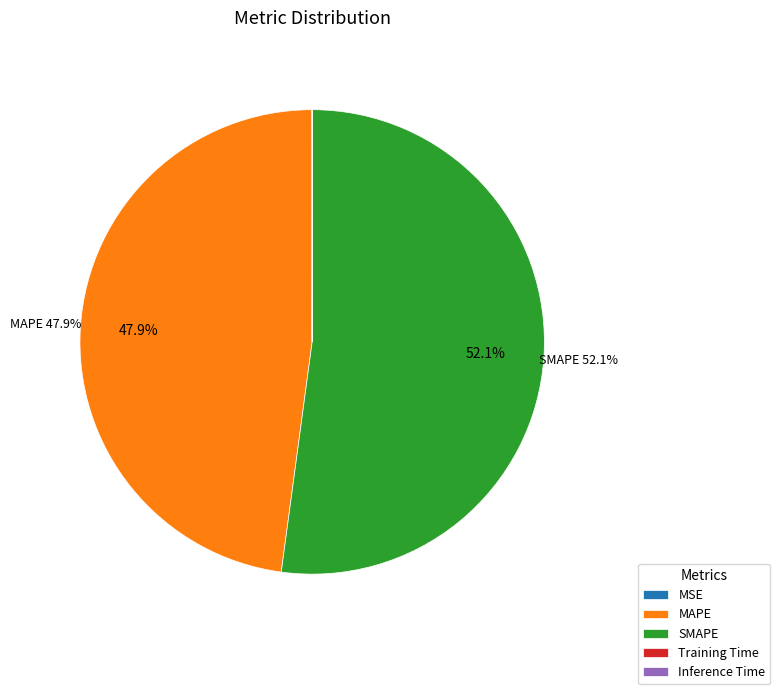

Is there any slice that represents more than half of the pie?

Yes